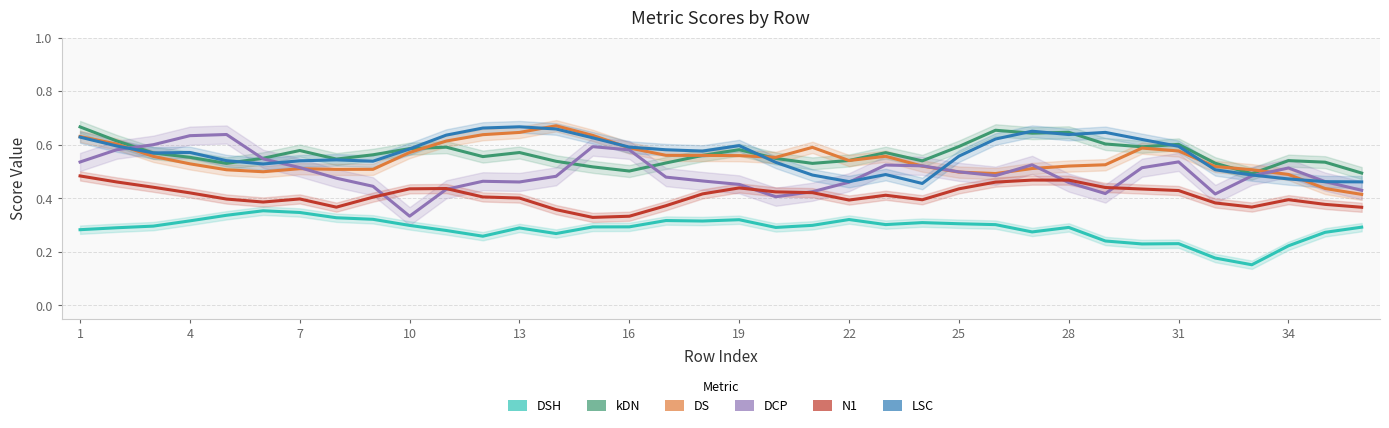

What is the difference between the DS values at 7 and 13?

0.1